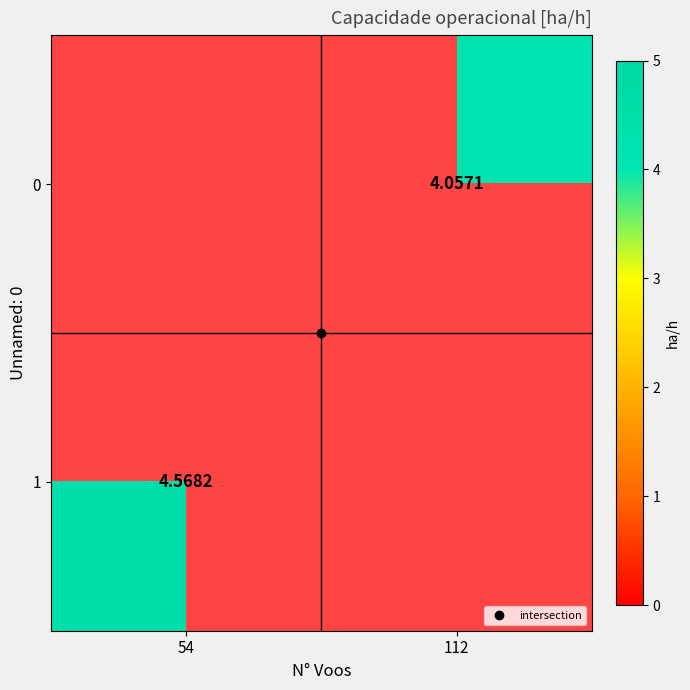

True or false: 0 has a value of 4.1 at 112.

True